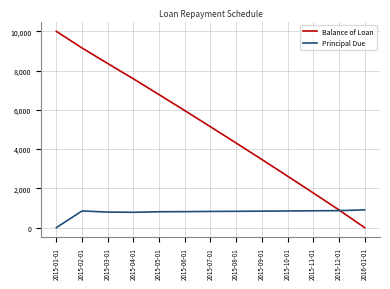

What is the maximum value for Balance of Loan?

10000.0